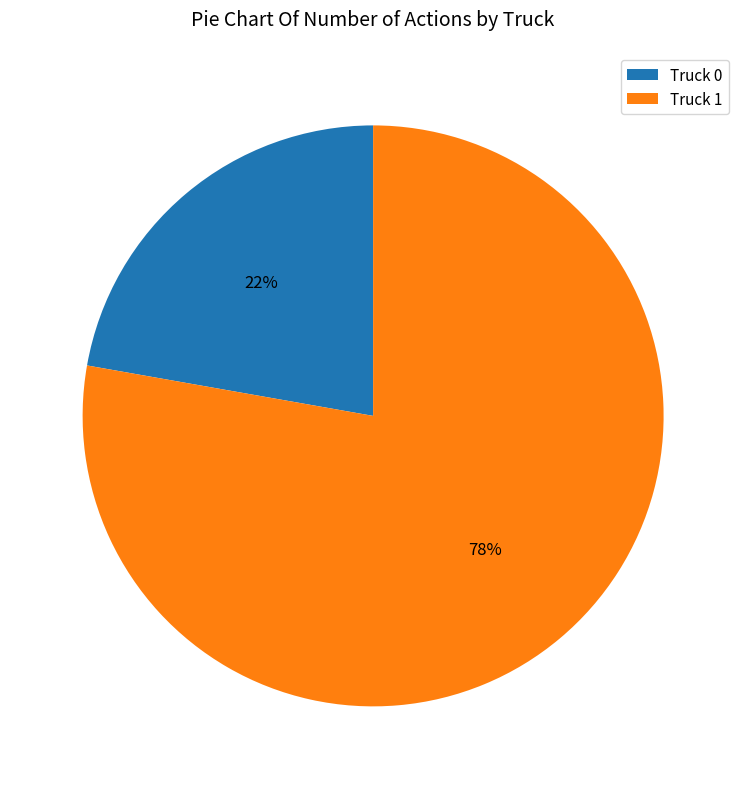

What percentage is the Truck 1 slice, to the nearest percent?

78%